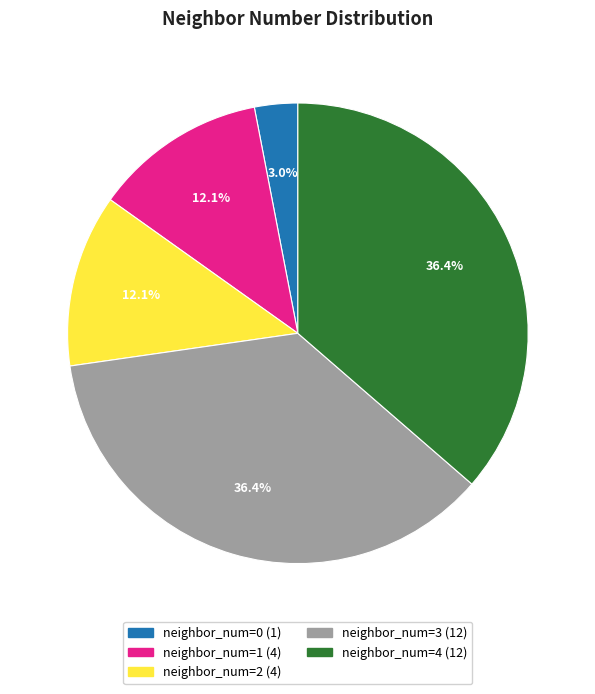

Which has a higher value, neighbor_num=3 or neighbor_num=2?

neighbor_num=3